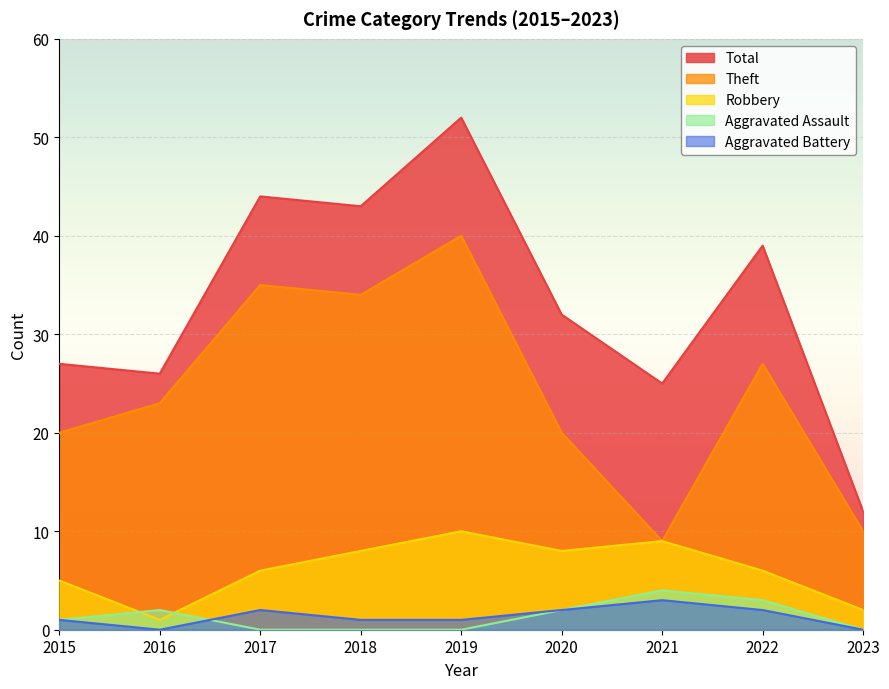

Between 2017 and 2021, which series saw the biggest shift?

Theft